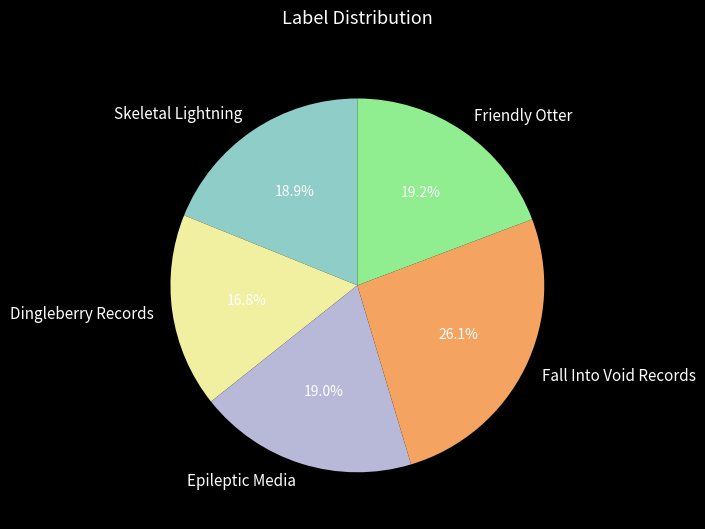

True or false: Epileptic Media accounts for 19% of the total.

True